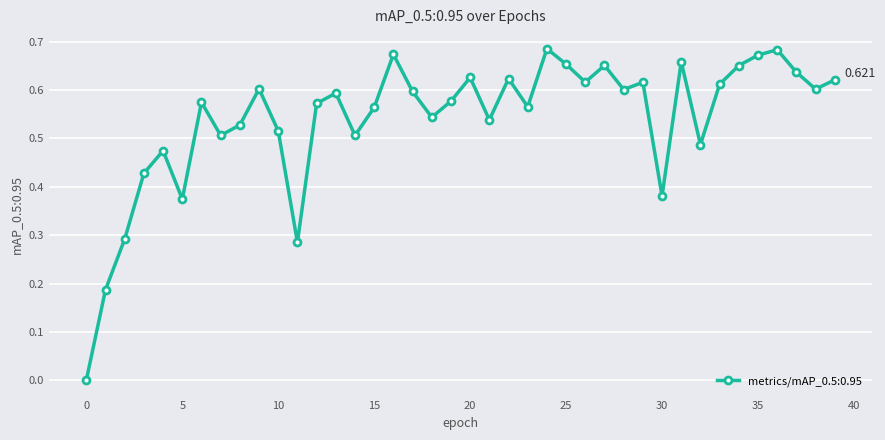

True or false: the data has more than 0 interior local peaks.

True